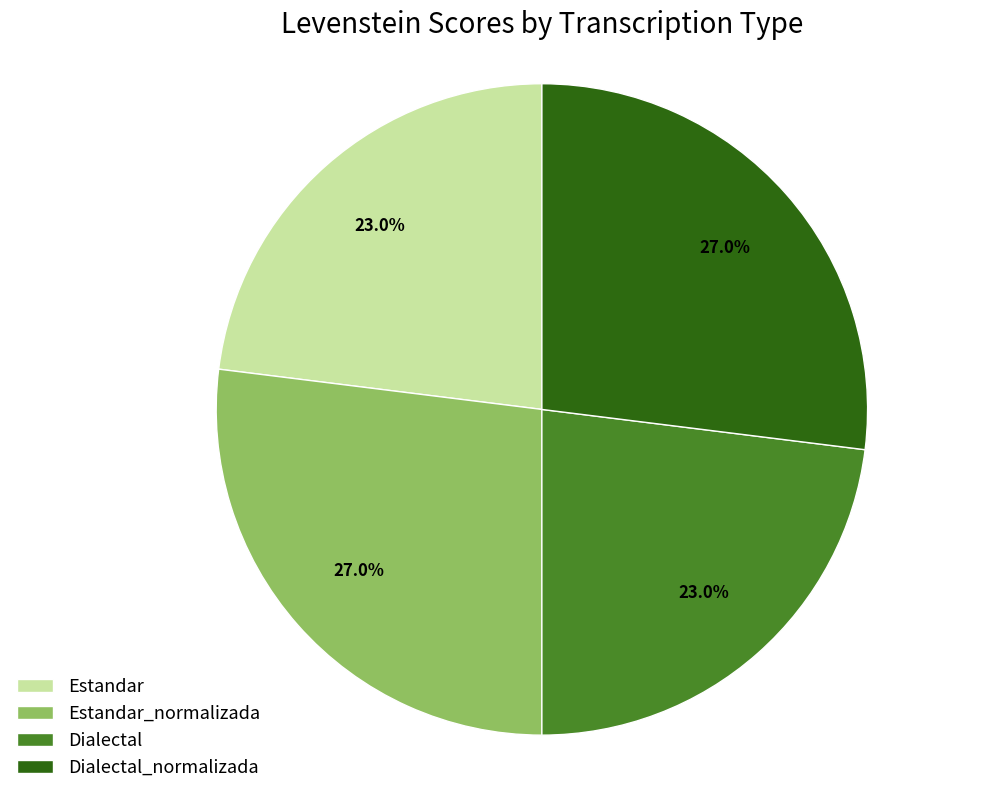

To the nearest percent, what is the combined percentage of Dialectal and Dialectal_normalizada?

50%